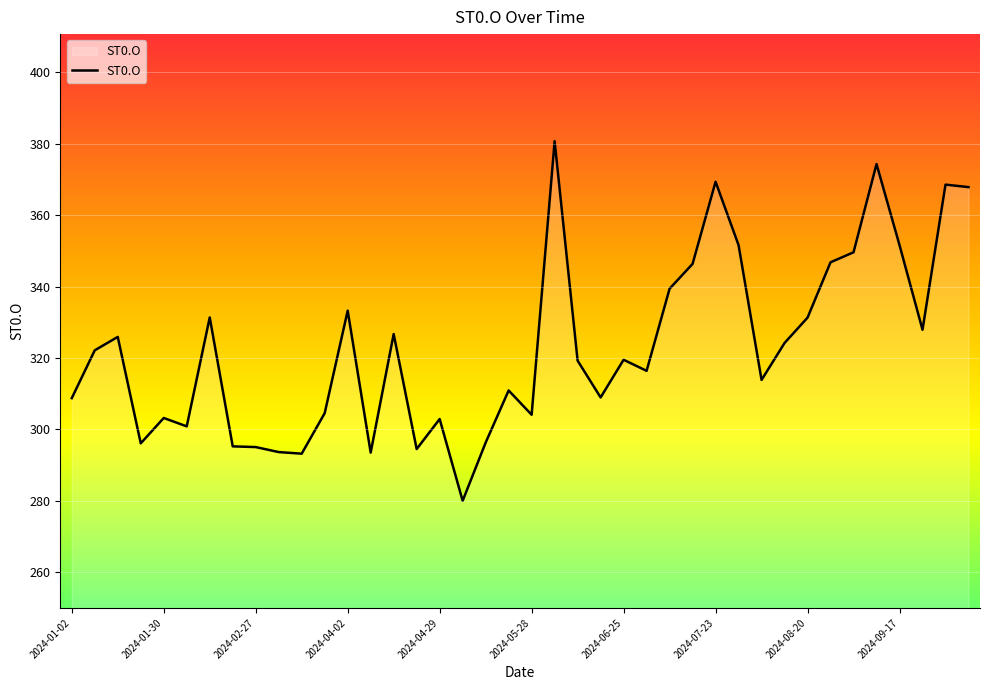

What is the greatest value displayed?

380.7